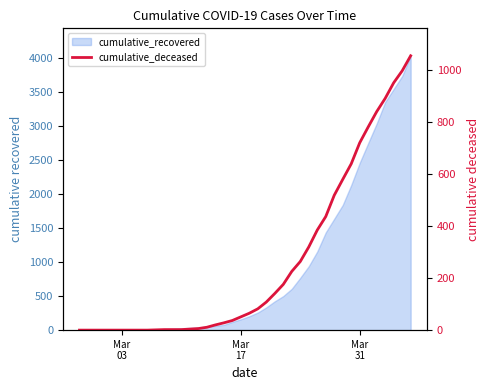

What is the value of the 31st point from the left?

519